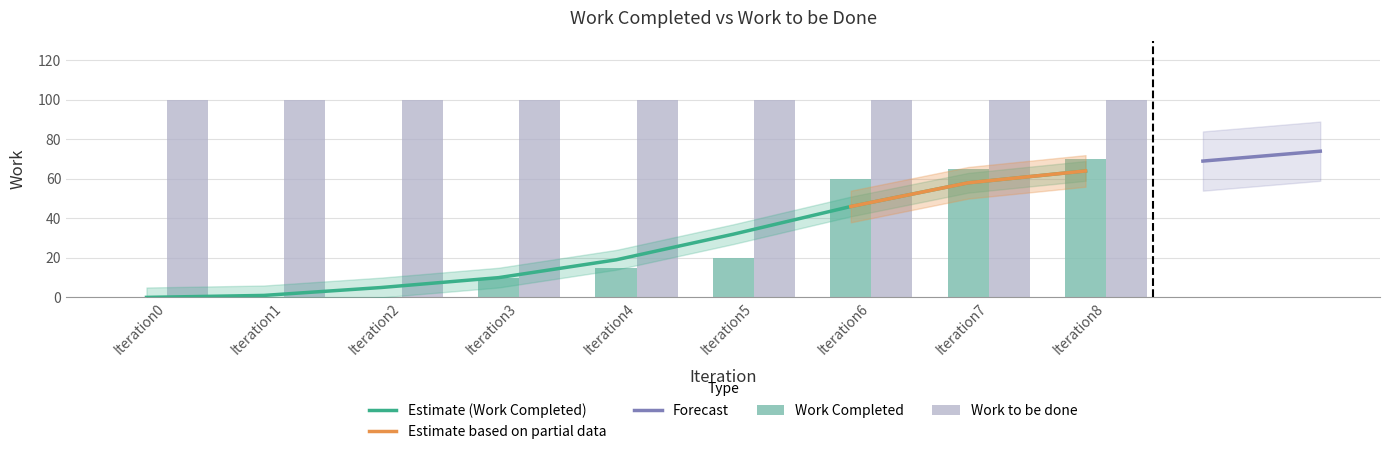

How many data points are above 15?

4